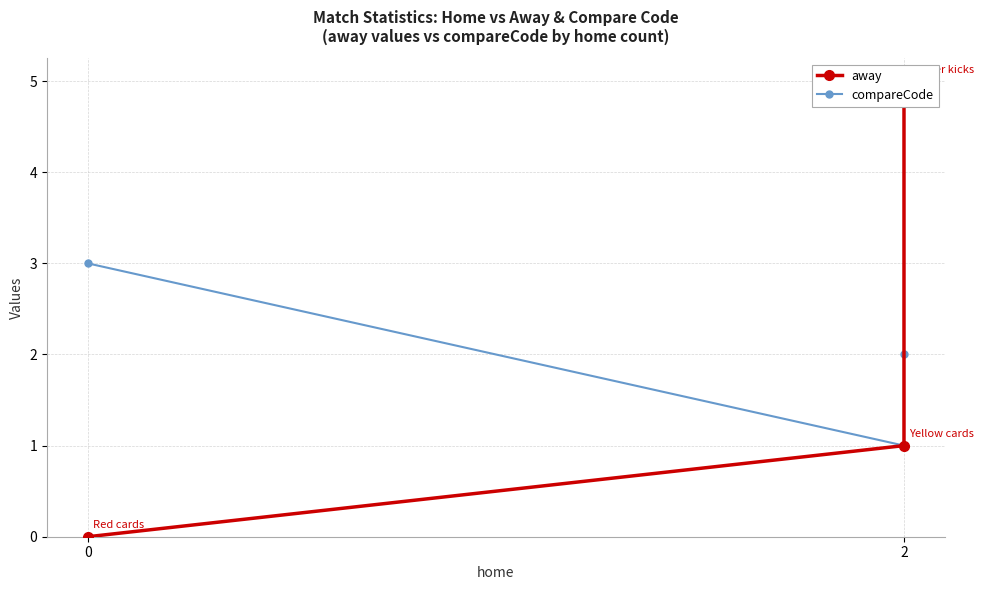

How many data points in away are above 1?

1